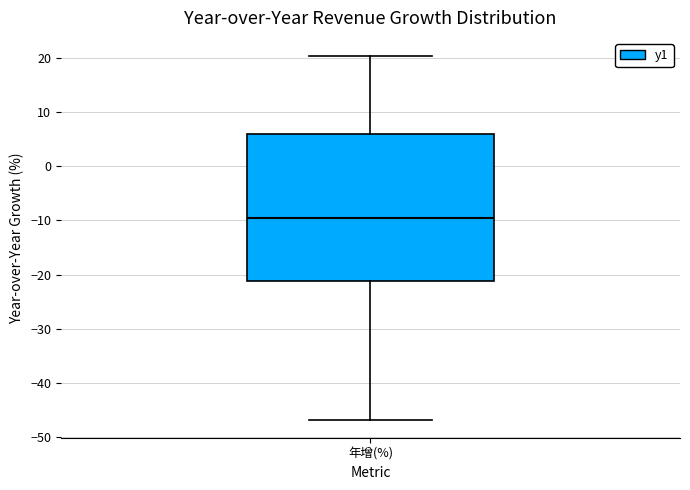

Transcribe this box plot: give where the median line is, the range the box spans, and where the two whiskers end, as read against the y-axis. The values are not printed on the chart, so give them approximately, as read against the axis.

median -10, box -21 to 6, whiskers -47 to 20